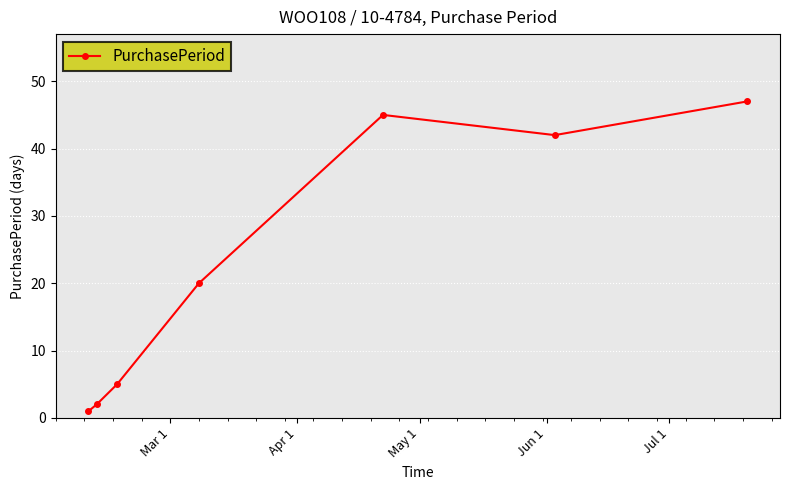

How many interior local peaks (higher than both neighbors) does the data have?

1